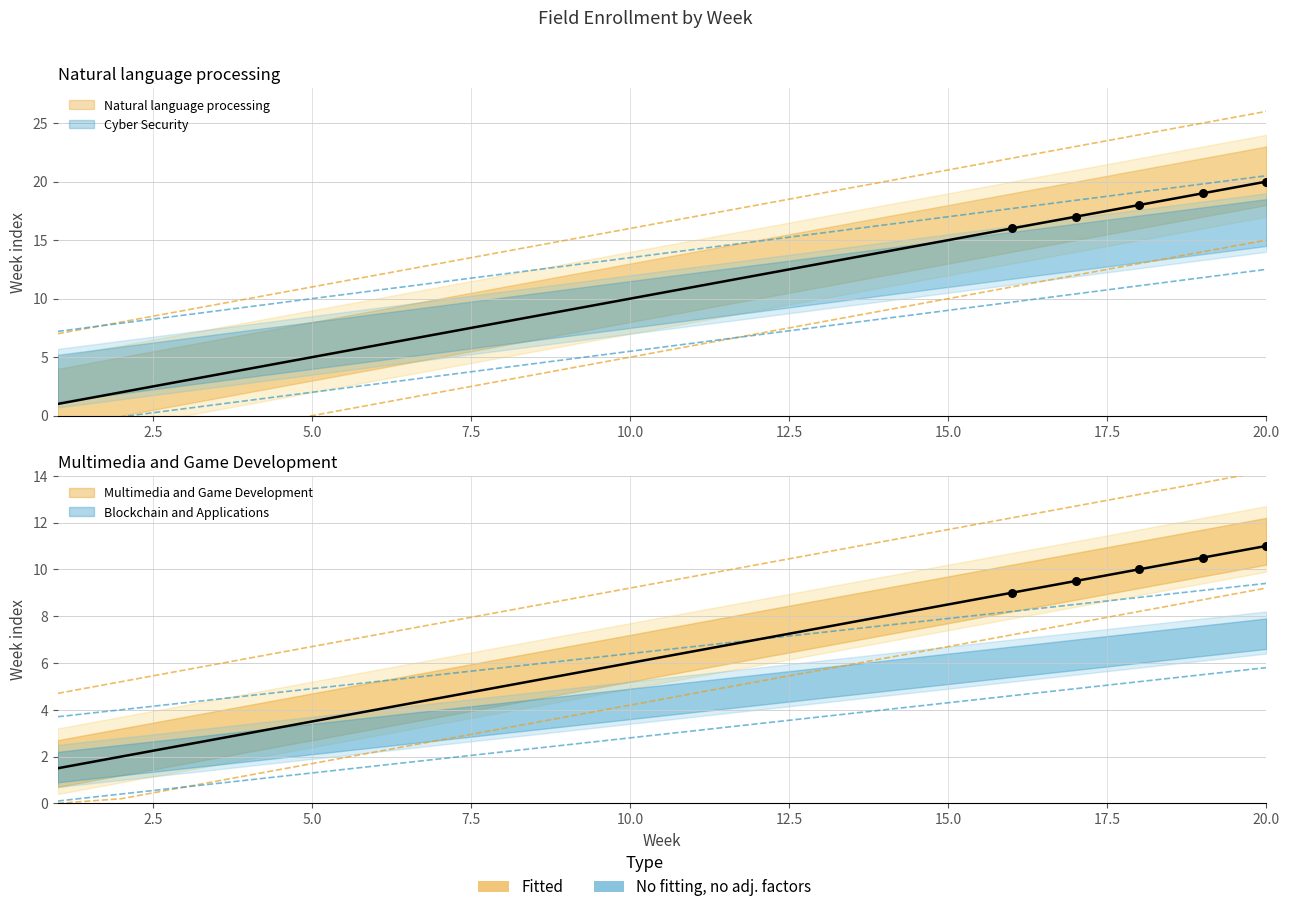

Which series reaches the minimum Y coordinate?

Multimedia and Game Development